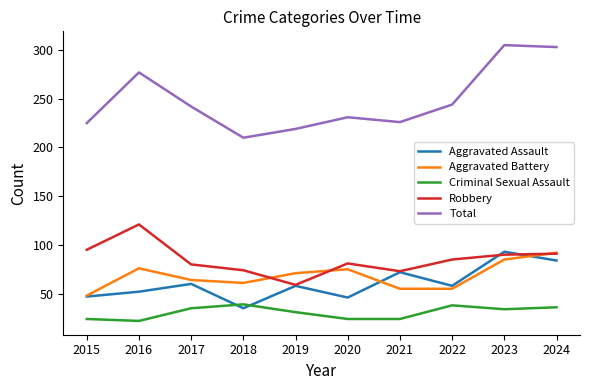

Is it true that Criminal Sexual Assault equals 31 at 2019?

True